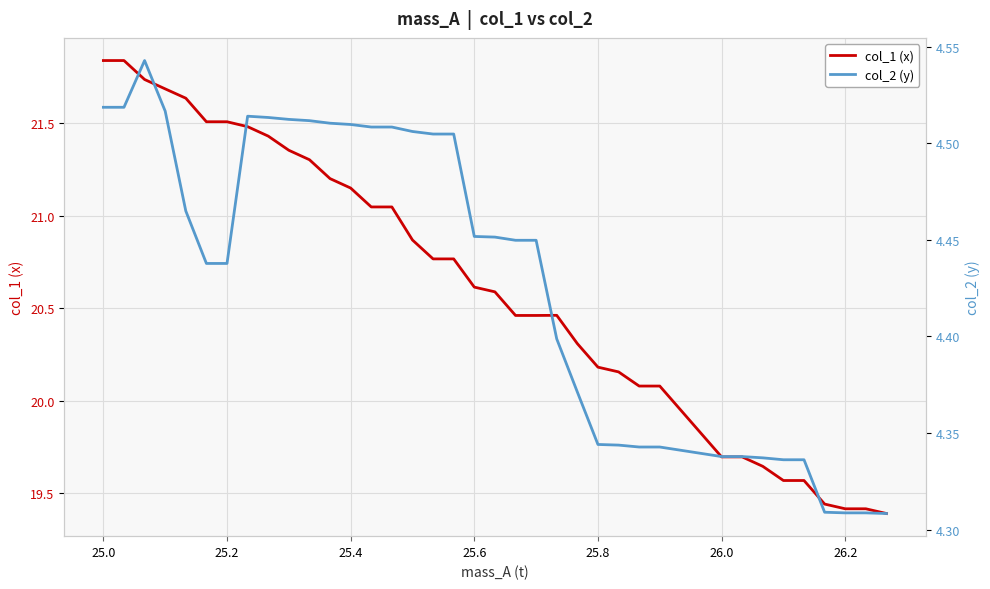

True or false: col_1 (x) has a value of 38.5 at 26.0.

False